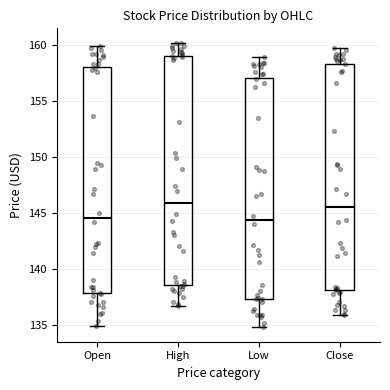

Where does the upper whisker of the box for Open end on the y-axis? The values are not printed on the chart, so give them approximately, as read against the axis.

160.0